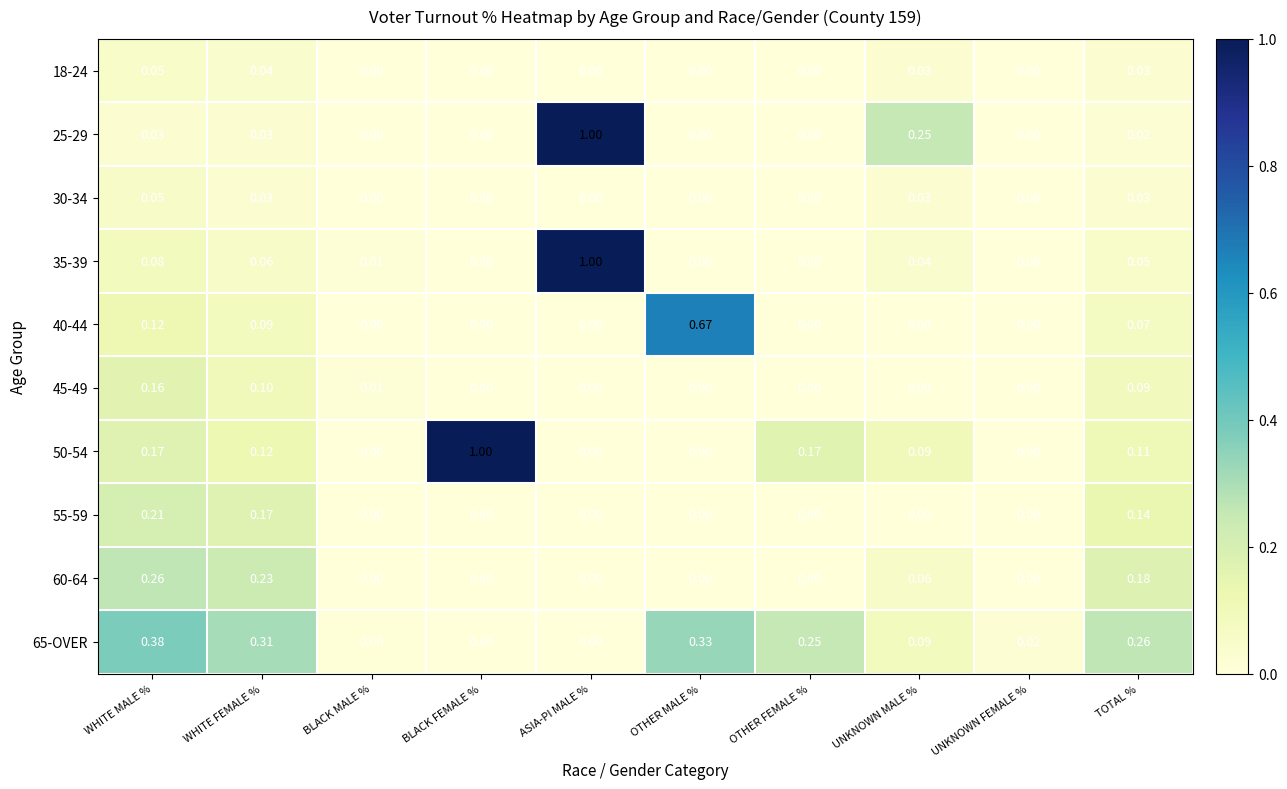

At which category is the sum across all series the highest?

ASIA-PI MALE %